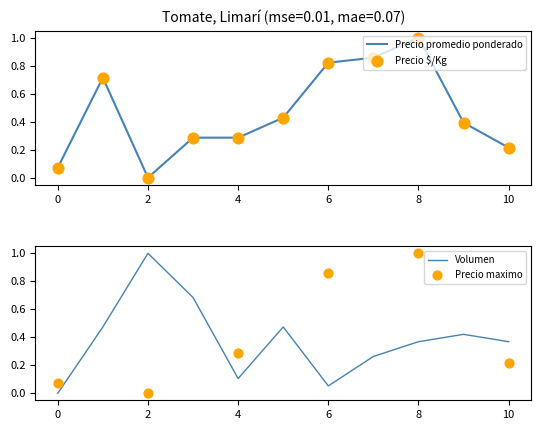

True or false: Volumen has a value of -0.5 at 0.

False